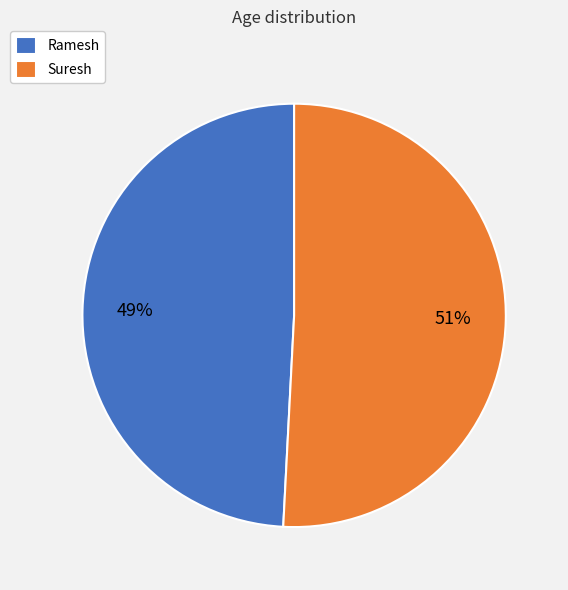

Which slice is the largest?

Suresh